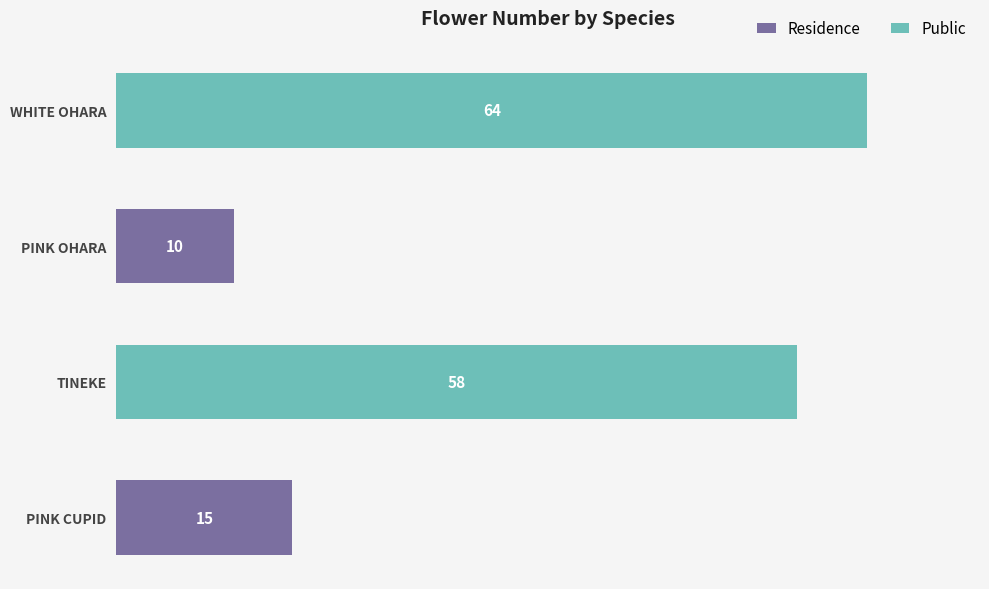

How many bars are there in total?

4